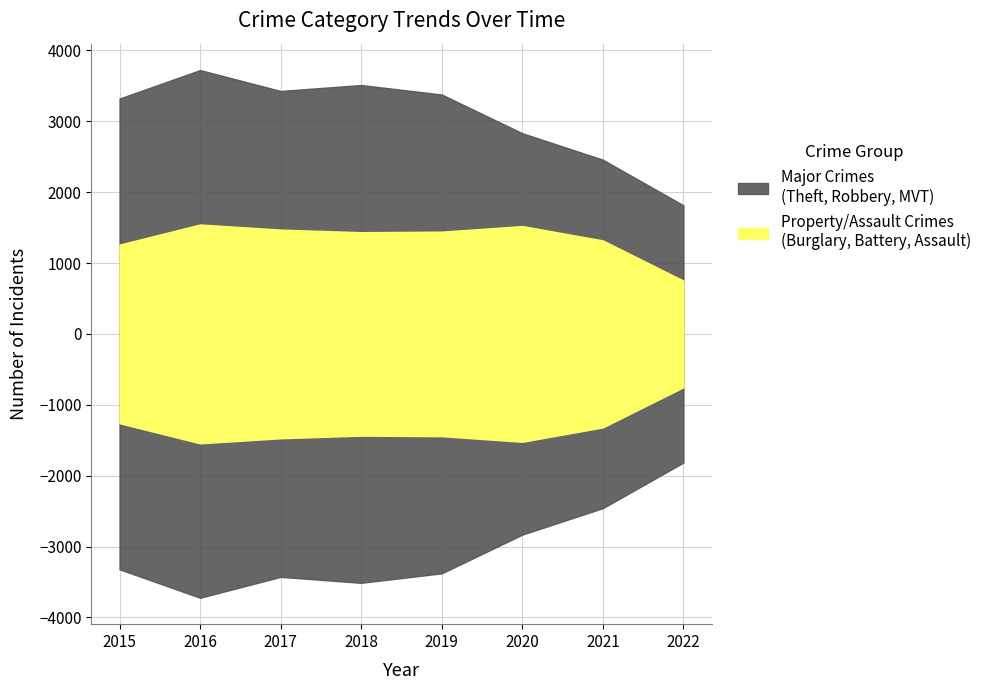

True or false: Robbery and Burglary intersect in this chart.

False